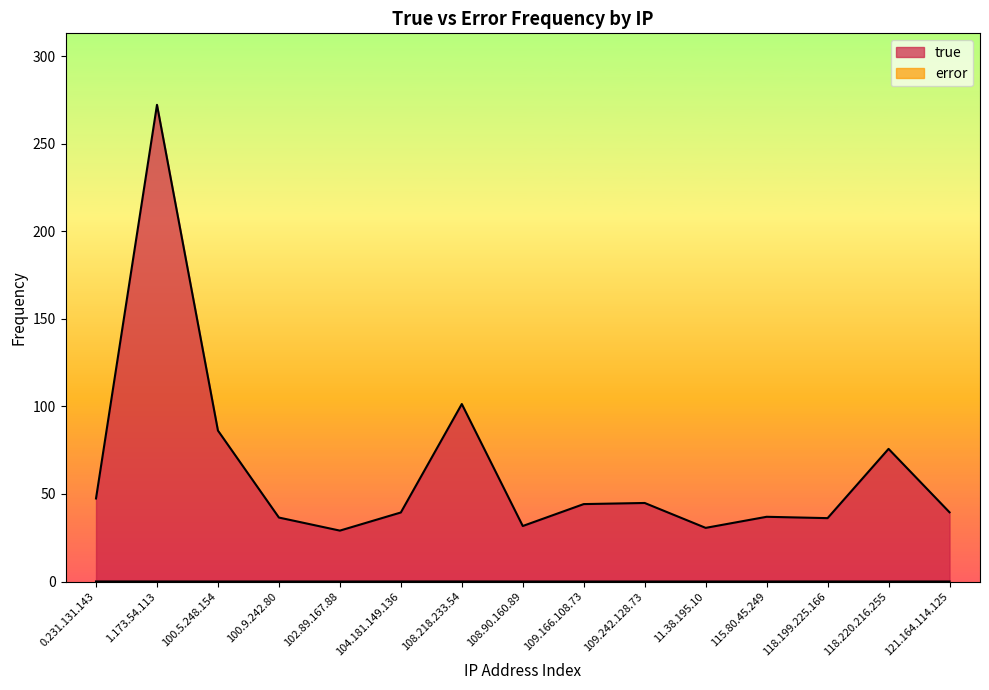

Which series has the largest total across all categories?

true